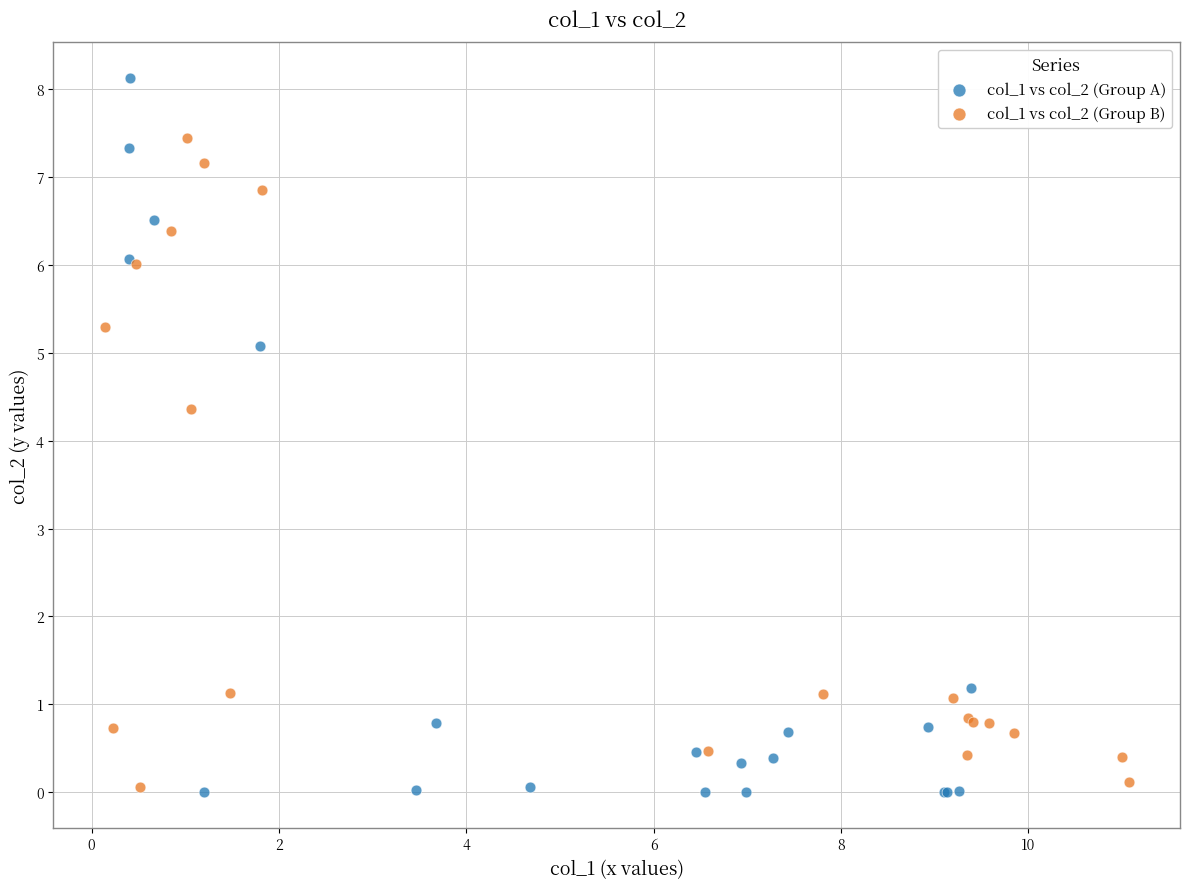

Which series has the largest Y range (max minus min)?

col_1 vs col_2 (Group A)